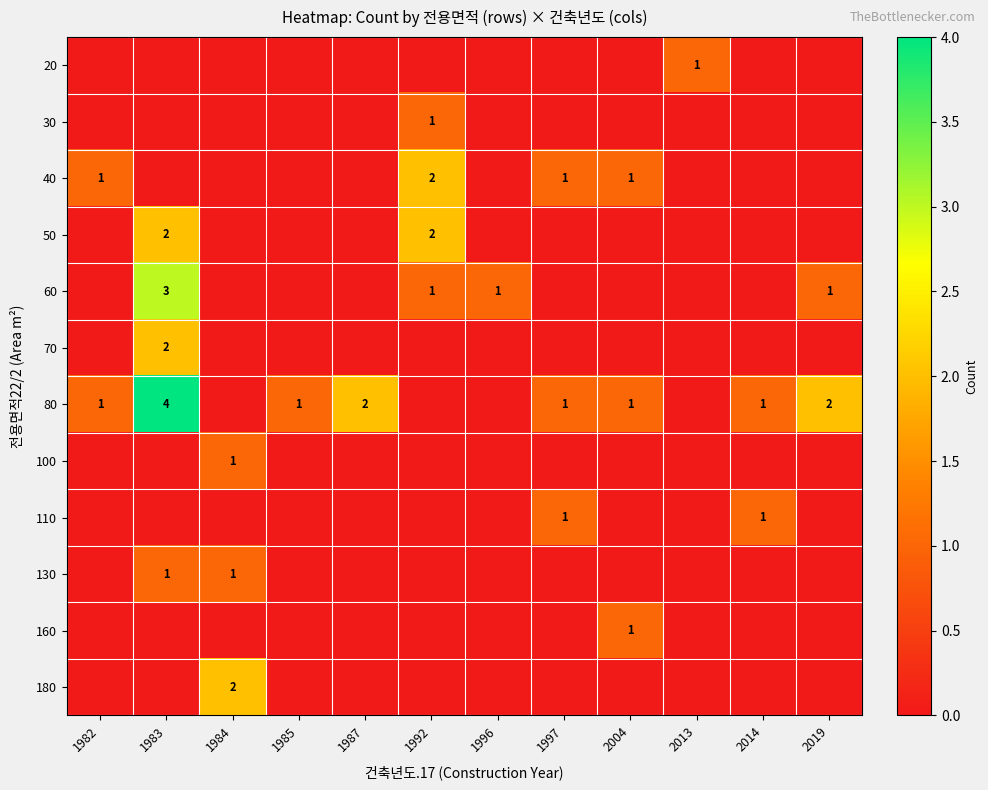

True or false: 180 has a value of 0 at 1985.

True